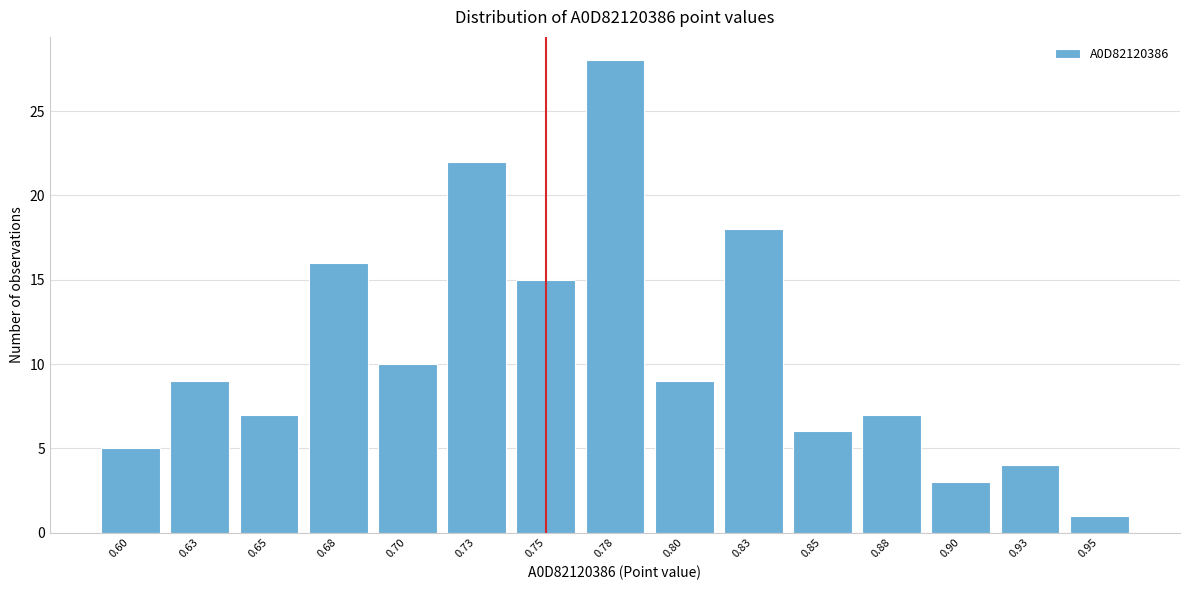

Reading left to right, what are all the values shown in this chart?

5	9	7	16	10	22	15	28	9	18	6	7	3	4	1